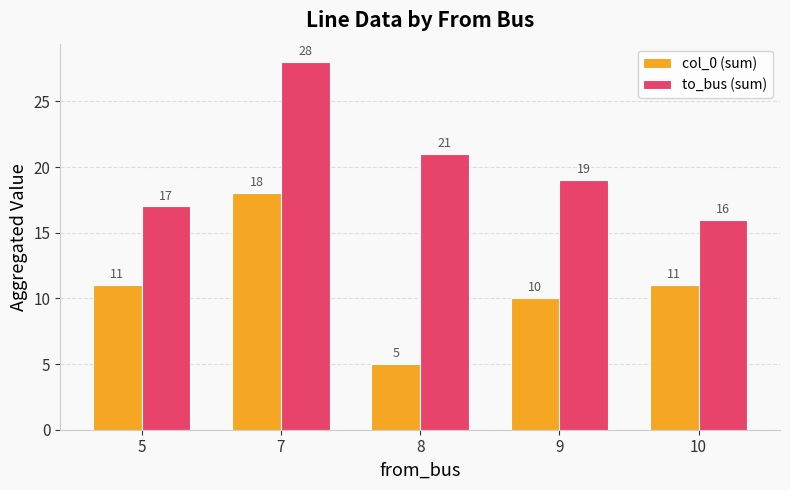

List the series in order of their overall mean, highest first.

to_bus (sum), col_0 (sum)